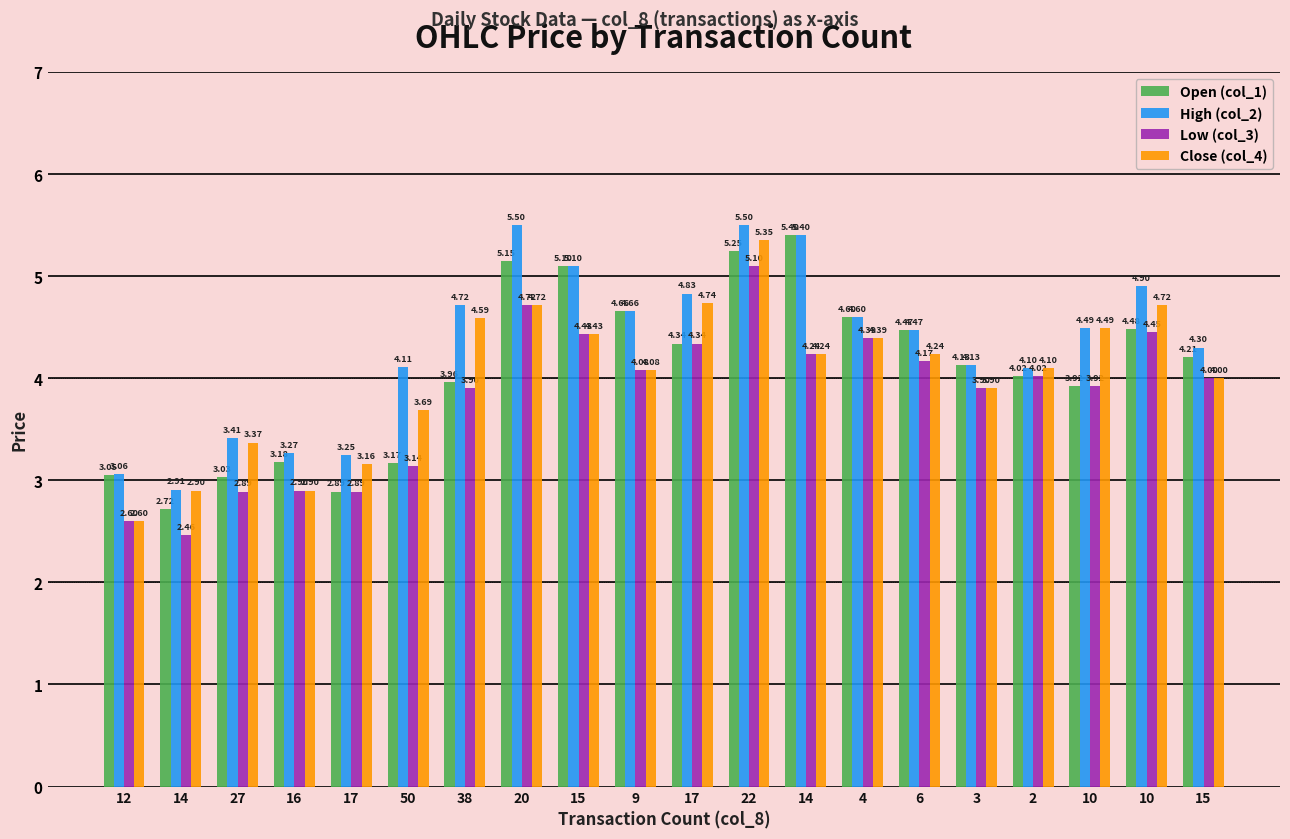

Which series has the largest total across all categories?

High (col_2)